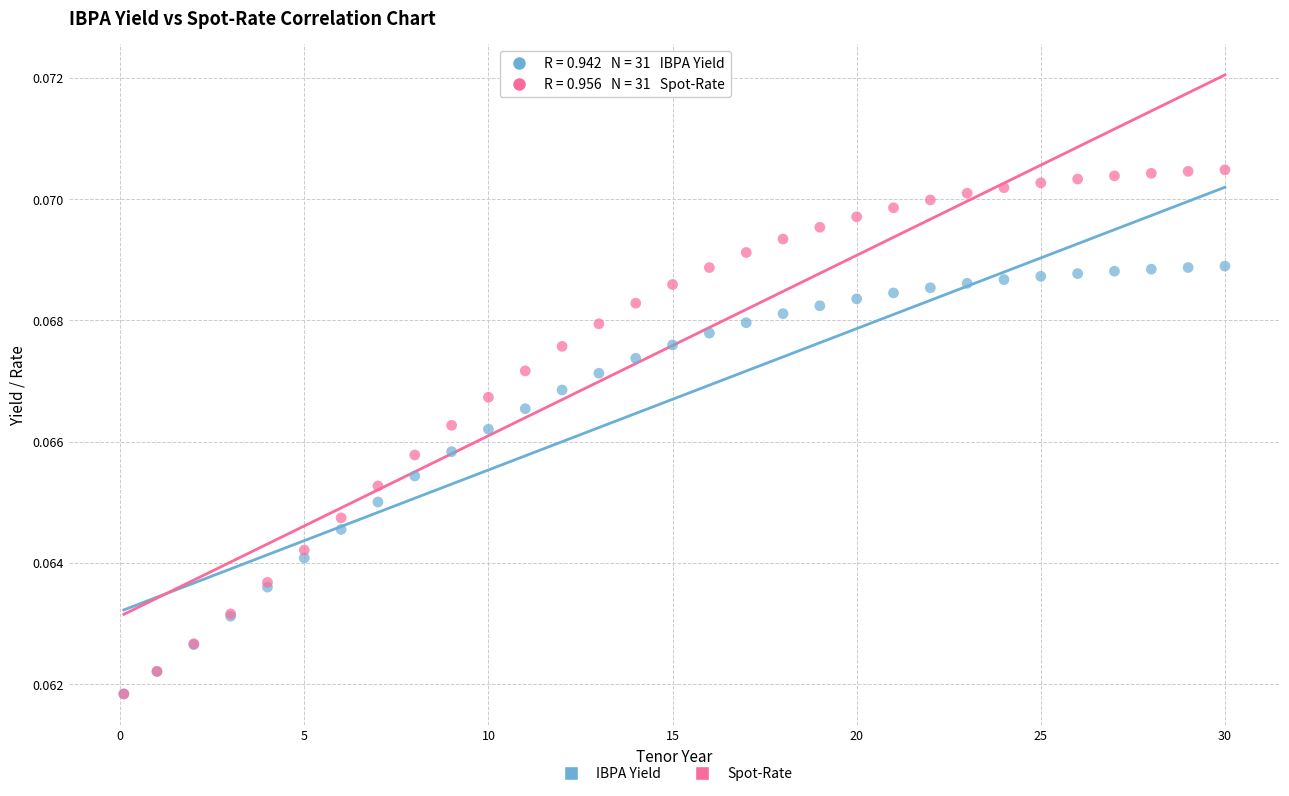

What are all the series names shown in the legend?

IBPA Yield, Spot-Rate